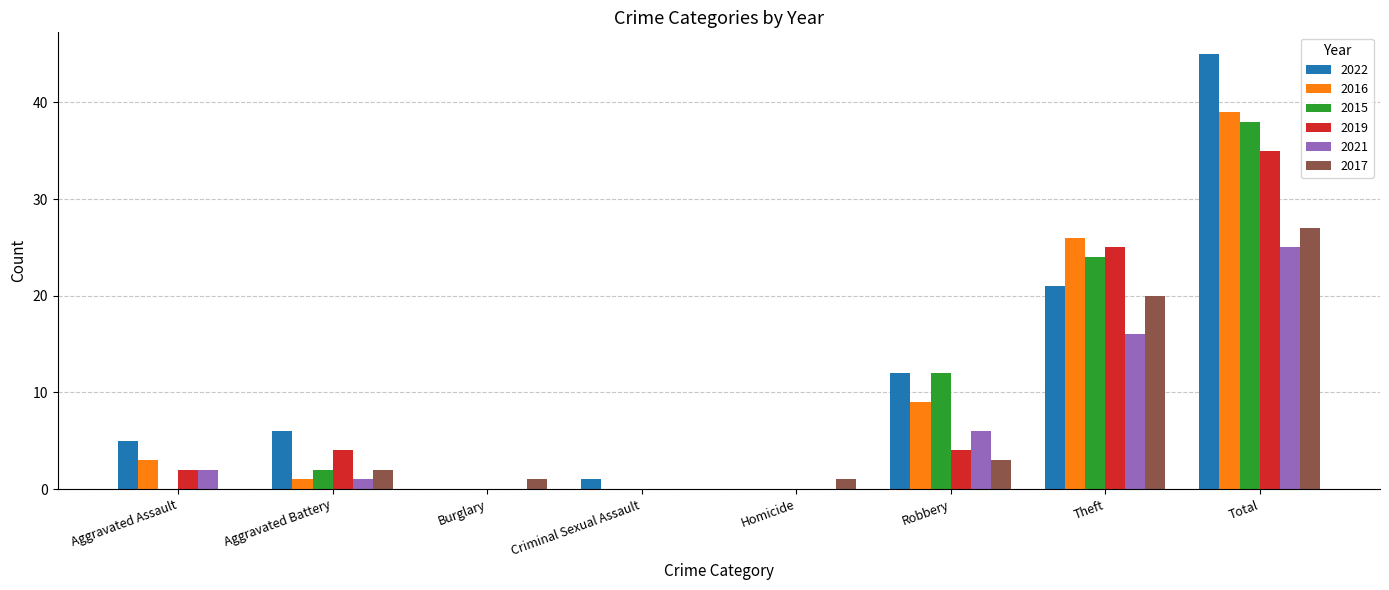

Reading left to right, what are all the values shown in this chart?

2022: Aggravated Assault=5	Aggravated Battery=6	Burglary=0	Criminal Sexual Assault=1	Homicide=0	Robbery=12	Theft=21	Total=45
2016: Aggravated Assault=3	Aggravated Battery=1	Burglary=0	Criminal Sexual Assault=0	Homicide=0	Robbery=9	Theft=26	Total=39
2015: Aggravated Assault=0	Aggravated Battery=2	Burglary=0	Criminal Sexual Assault=0	Homicide=0	Robbery=12	Theft=24	Total=38
2019: Aggravated Assault=2	Aggravated Battery=4	Burglary=0	Criminal Sexual Assault=0	Homicide=0	Robbery=4	Theft=25	Total=35
2021: Aggravated Assault=2	Aggravated Battery=1	Burglary=0	Criminal Sexual Assault=0	Homicide=0	Robbery=6	Theft=16	Total=25
2017: Aggravated Assault=0	Aggravated Battery=2	Burglary=1	Criminal Sexual Assault=0	Homicide=1	Robbery=3	Theft=20	Total=27